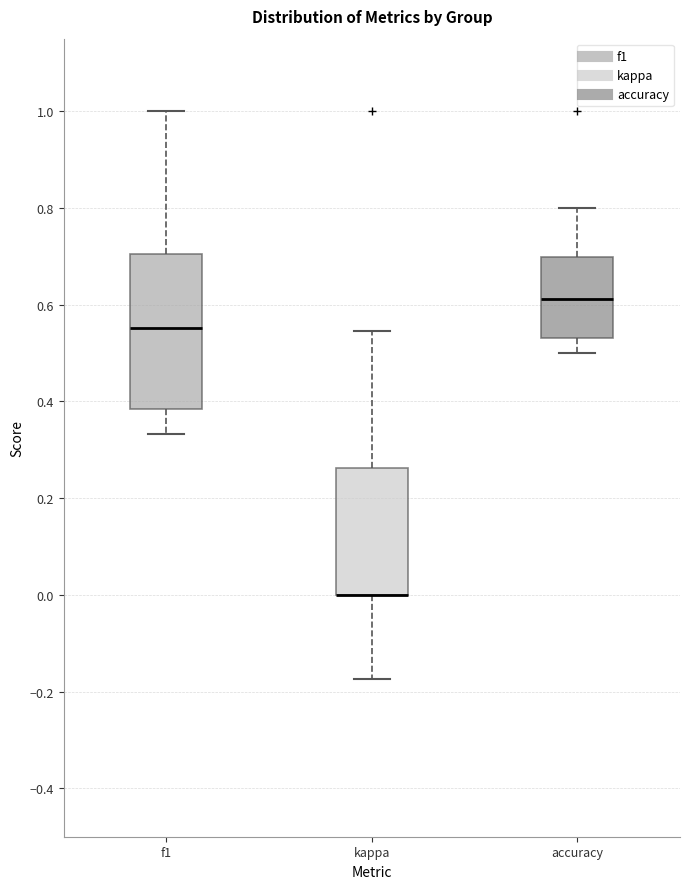

Comparing the boxes themselves (not the whiskers), which one is the tallest?

f1